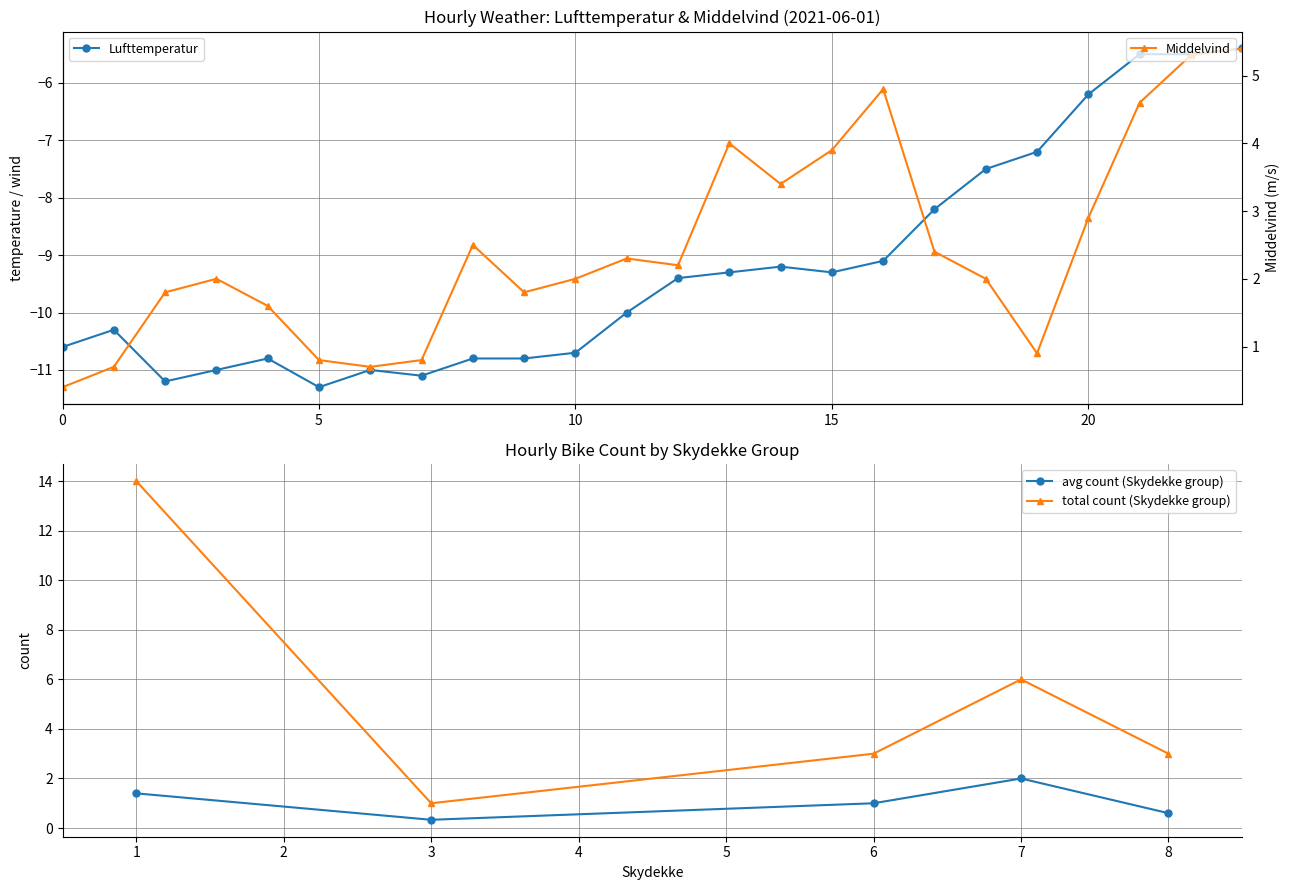

What is the average value of the Lufttemperatur series?

-9.2